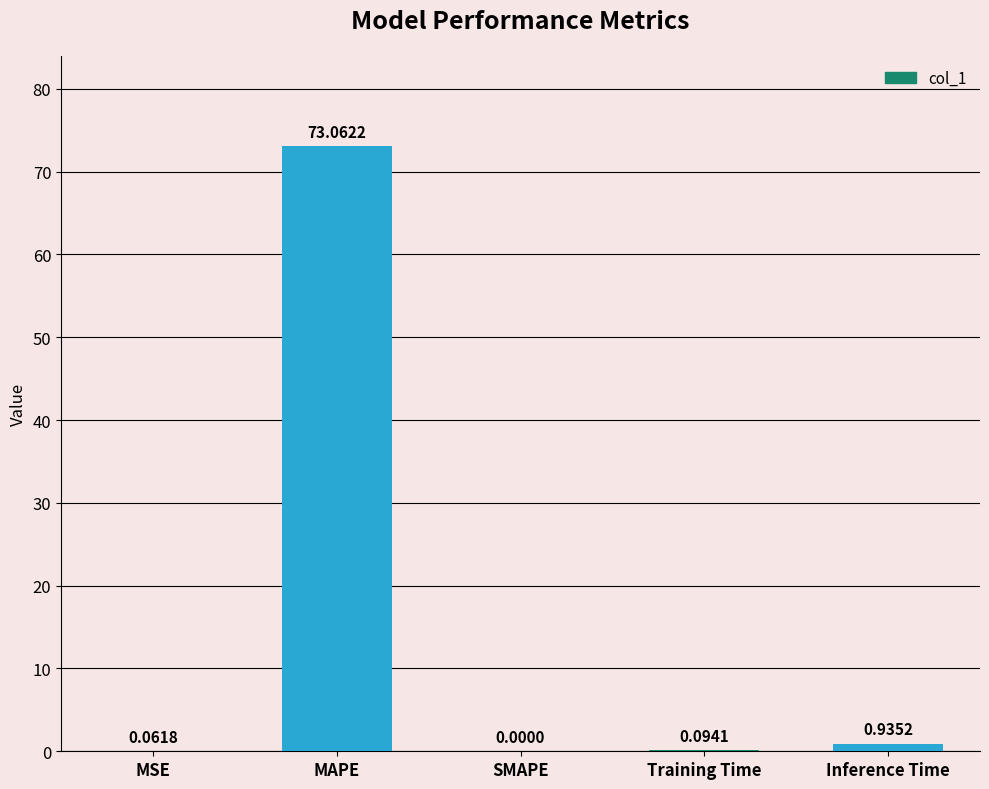

Which label corresponds to the largest value in the chart?

MAPE